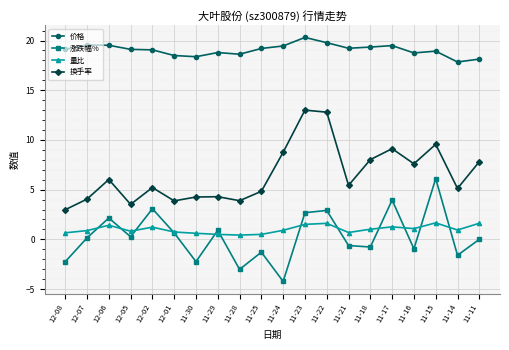

Which series changed the most between 12-01 and 11-16?

换手率